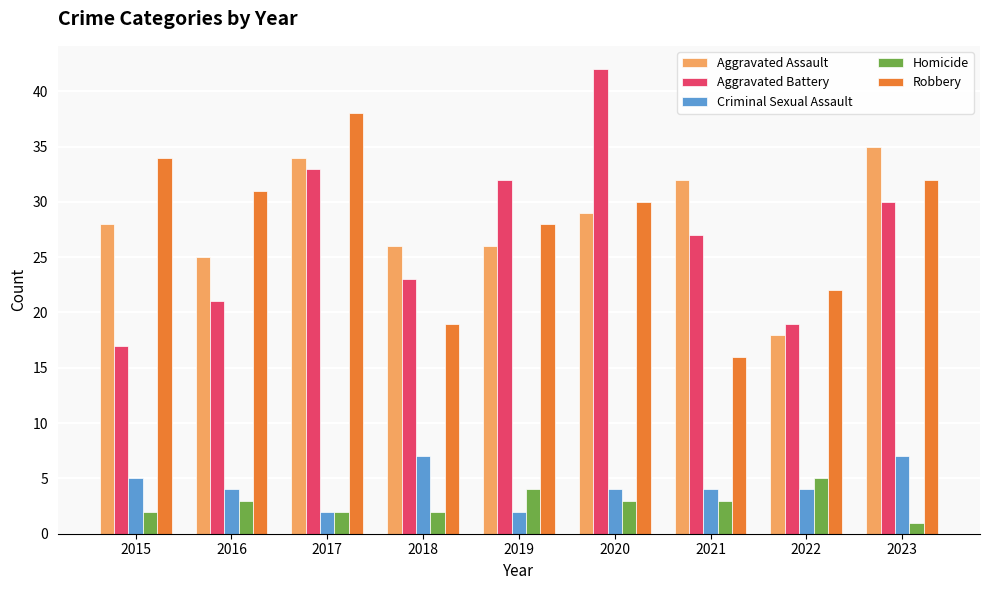

At 2019, list the series in order from smallest to largest.

Criminal Sexual Assault, Homicide, Aggravated Assault, Robbery, Aggravated Battery